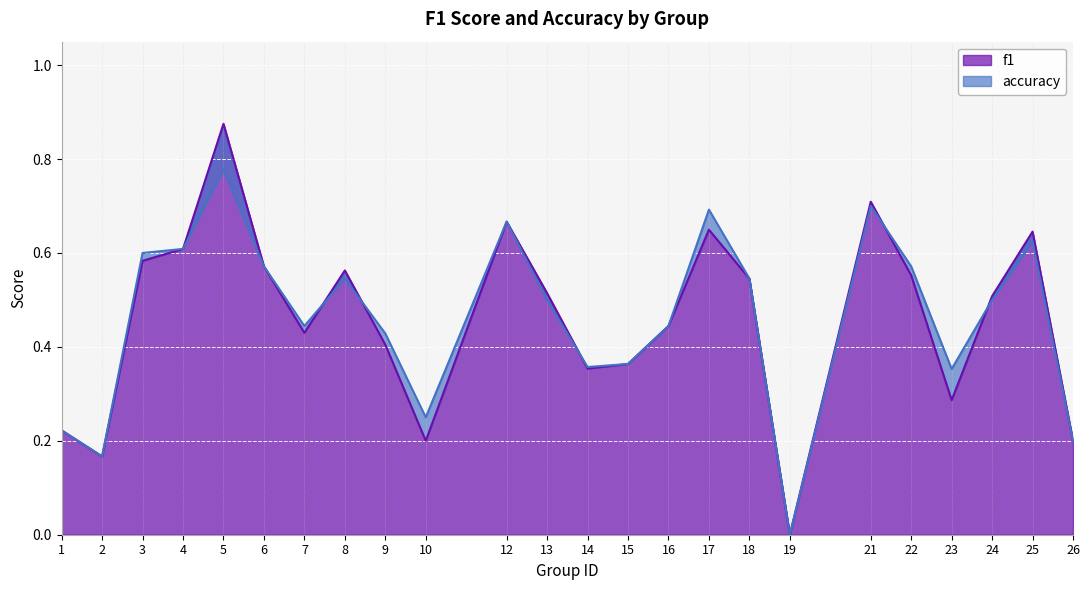

What is the maximum value for accuracy?

0.8